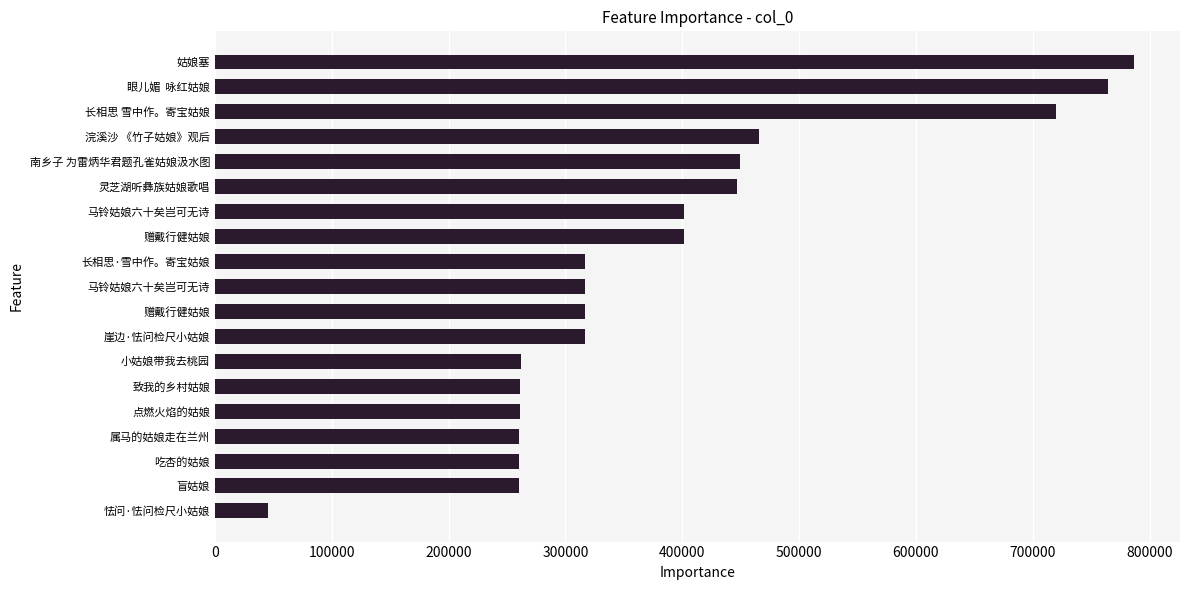

Are the bars grouped side by side (vs. stacked)?

No